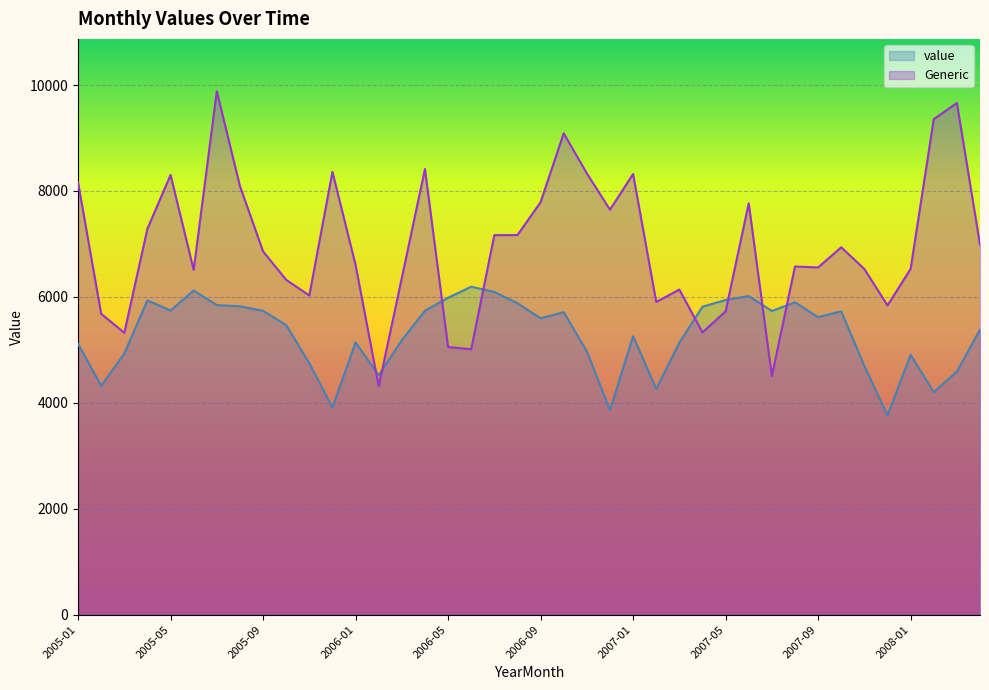

What position from the right is 2006-03?

26